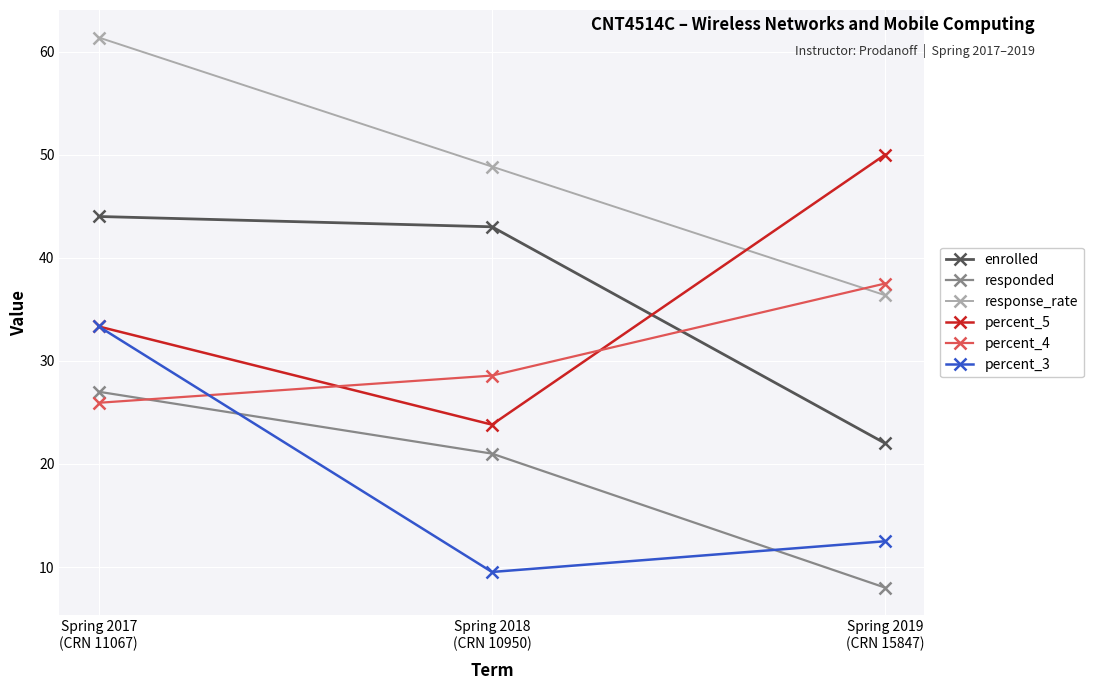

True or false: percent_4 has a value of 55.8 at Spring 2019
(CRN 15847).

False